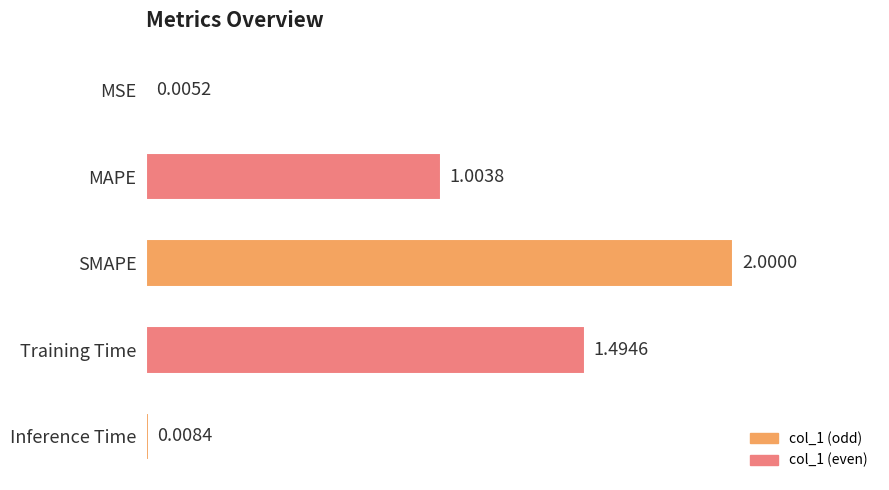

What is the ratio of the value at MAPE to the value at Training Time?

0.7